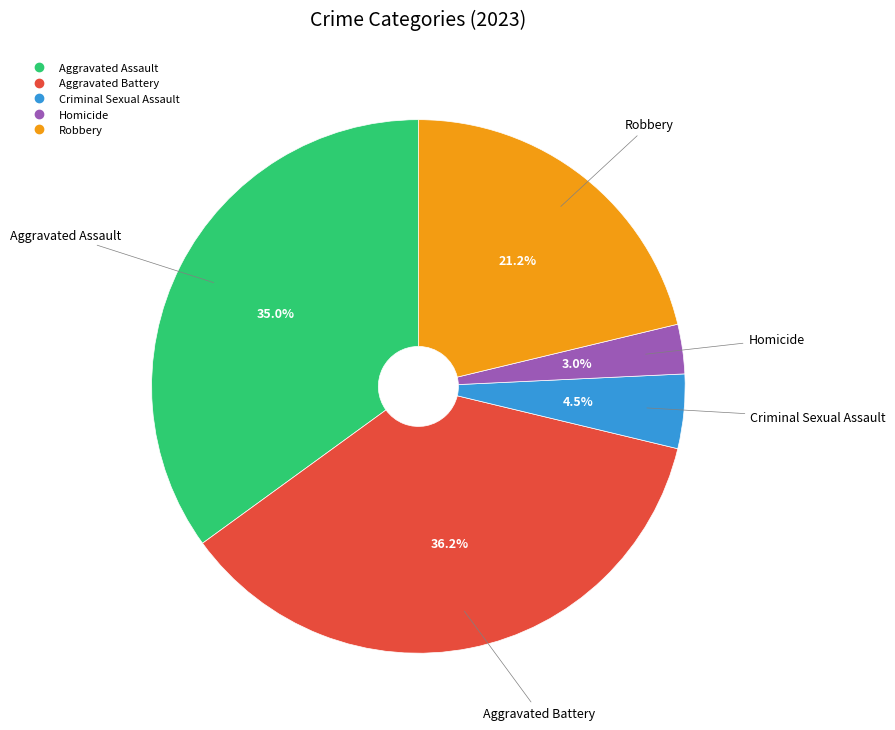

Rank the categories by value from highest to lowest.

Aggravated Battery, Aggravated Assault, Robbery, Criminal Sexual Assault, Homicide